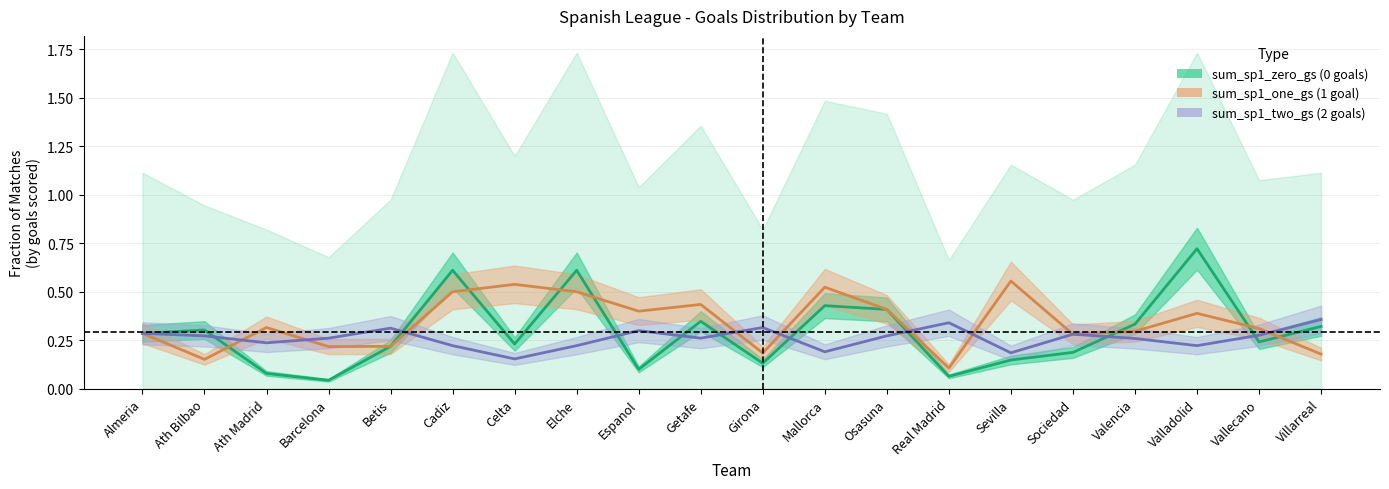

What is the label of the 3rd point from the left?

Ath Madrid